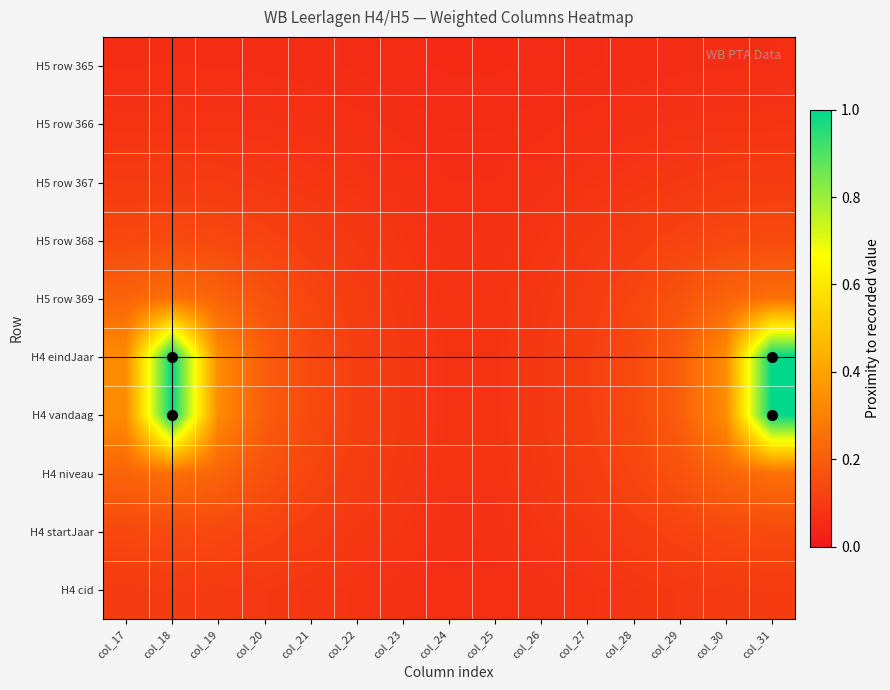

What is the difference between the highest and lowest values at col_30?

0.3